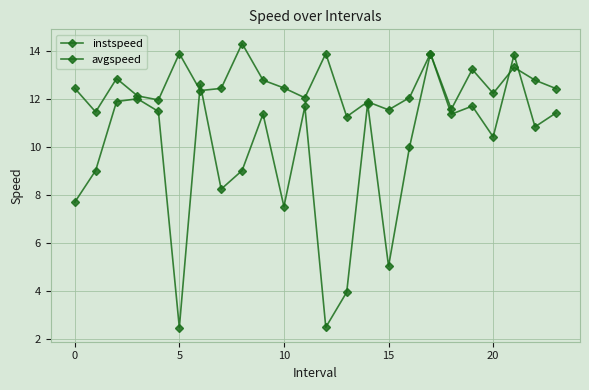

Does the chart display data point markers on the line(s)?

Yes